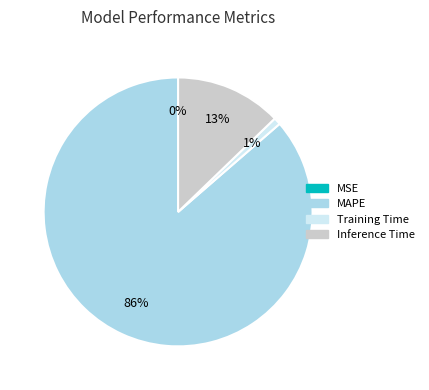

Approximately how many times larger is the value at Training Time compared to Inference Time?

0.1